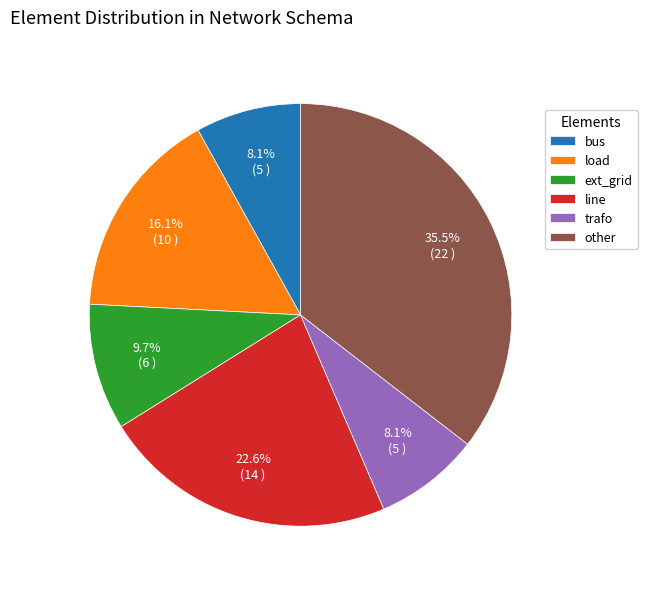

What percentage is the bus slice, to the nearest percent?

8%